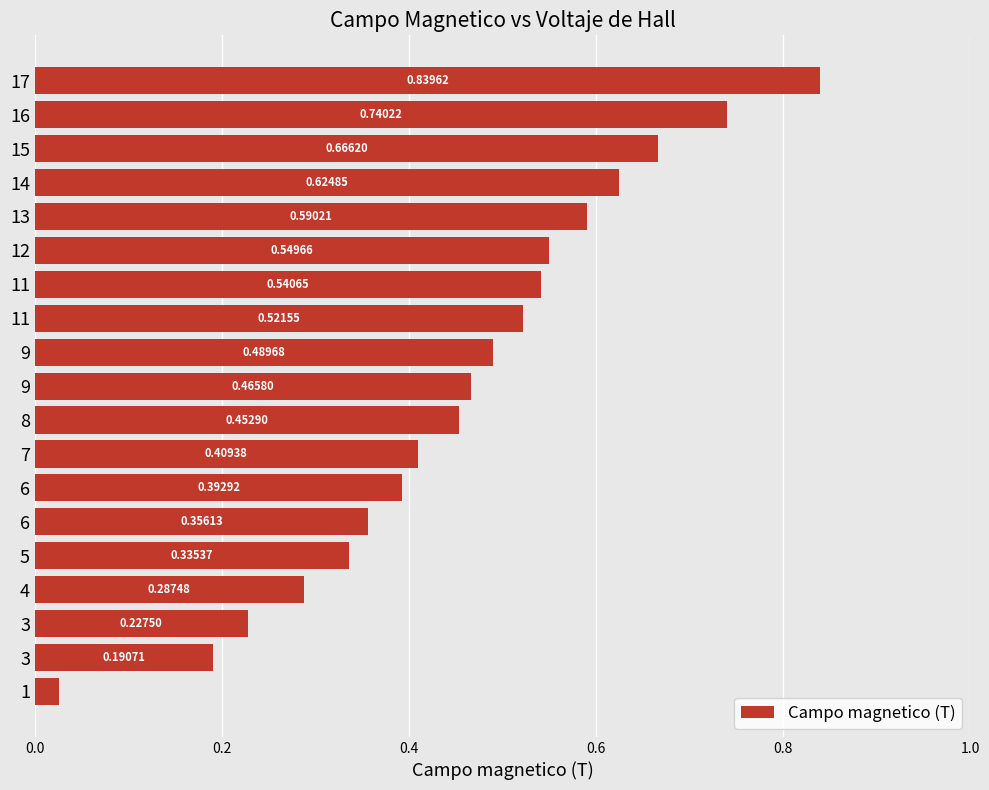

Does the chart contain any negative values?

No